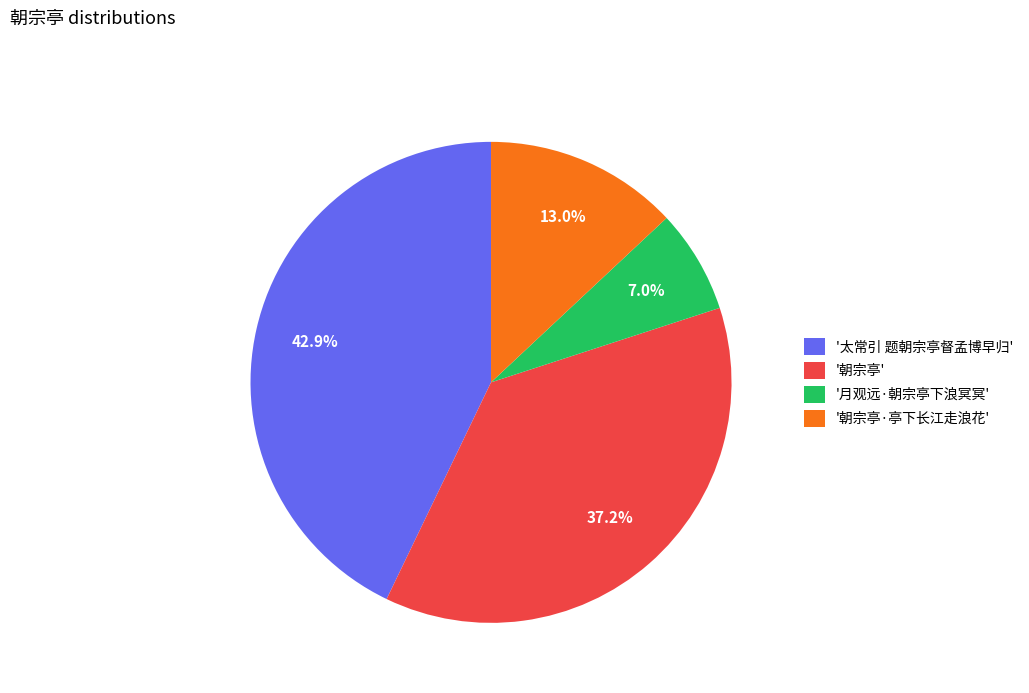

Which slice is the smallest?

'月观远·朝宗亭下浪冥冥'